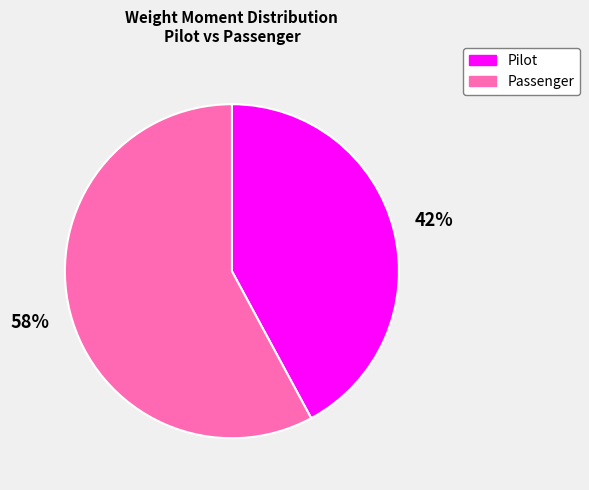

To the nearest percent, what is the difference between the largest and smallest slice percentages?

16%